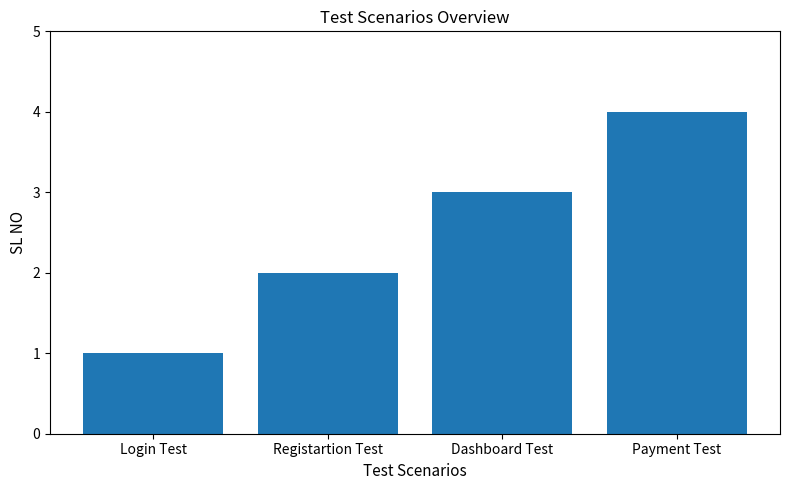

List the labels in order of value, smallest first.

Login Test, Registartion Test, Dashboard Test, Payment Test